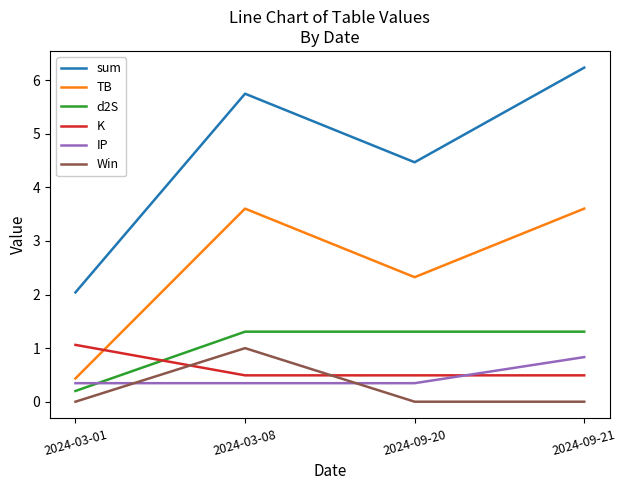

Which series has the widest spread of values?

sum